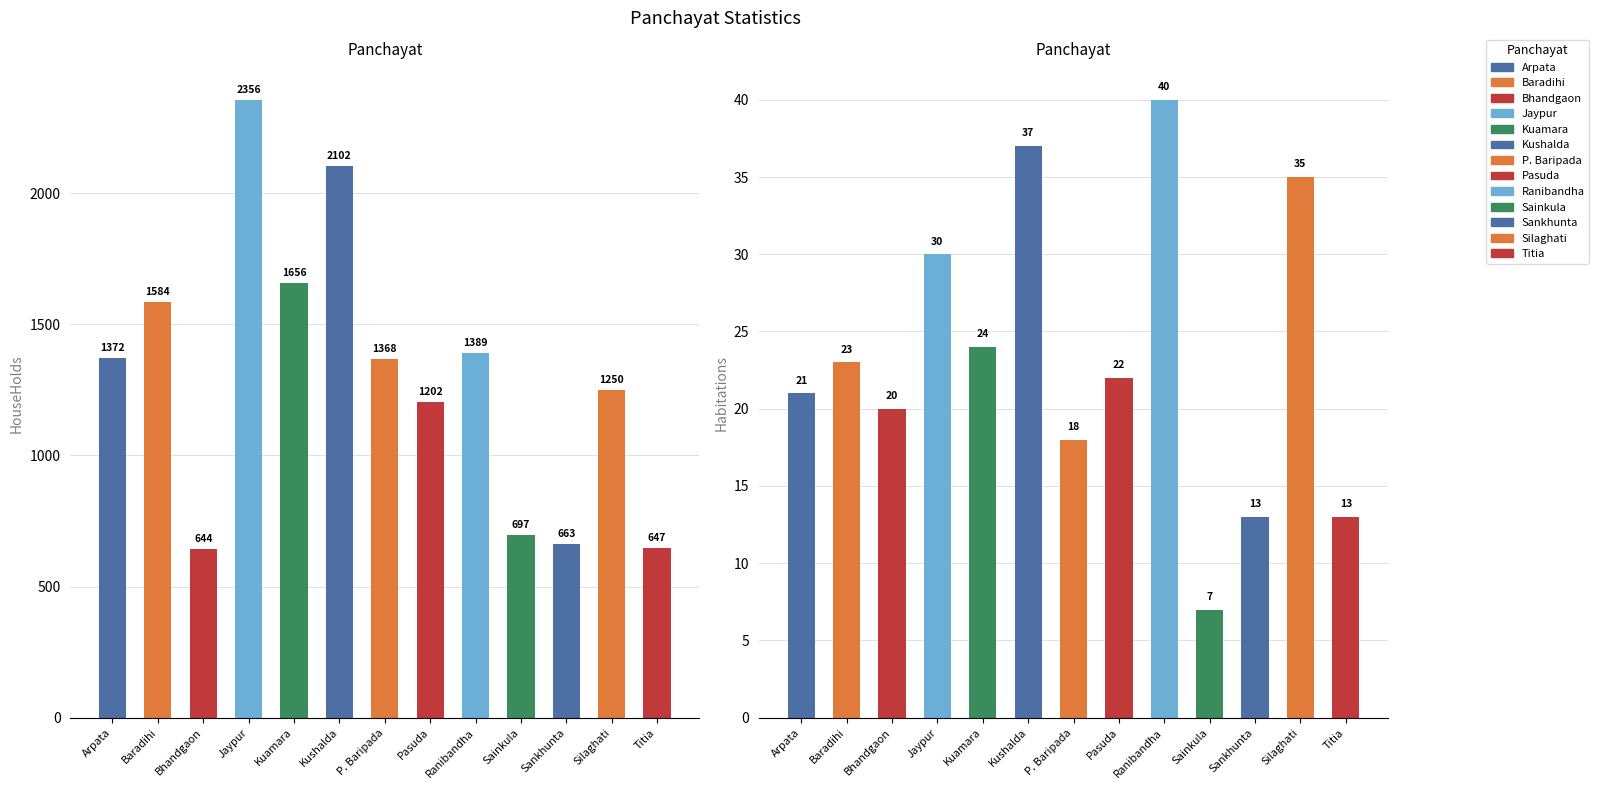

Is it true that Habitations equals 22 at Titia?

False